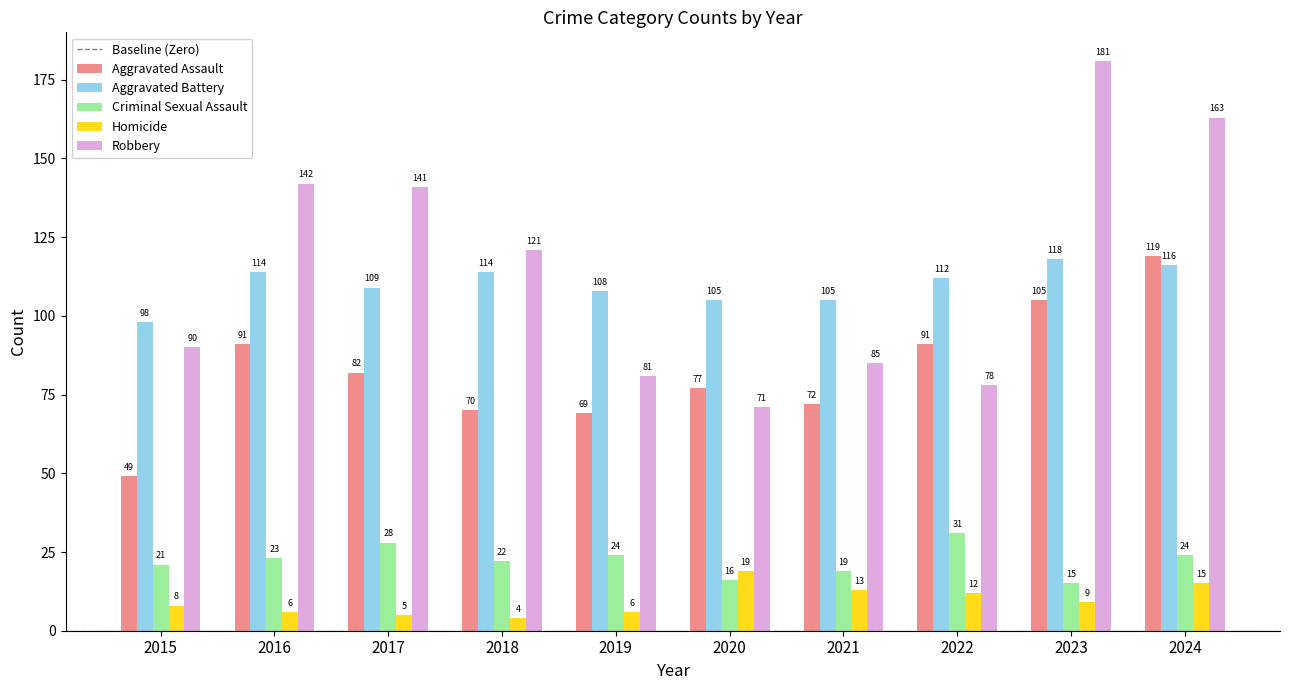

What is the value of the Aggravated Battery bar at the 8th from the left?

112